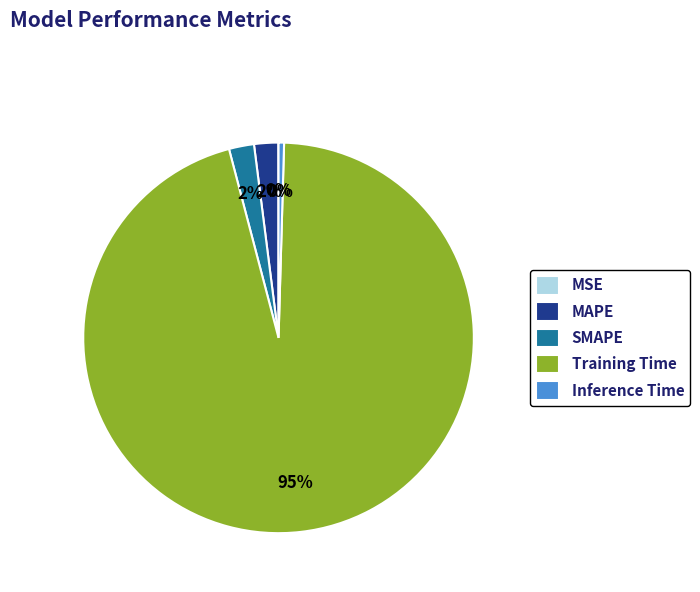

To the nearest percent, what percentage of the pie is MAPE?

2%